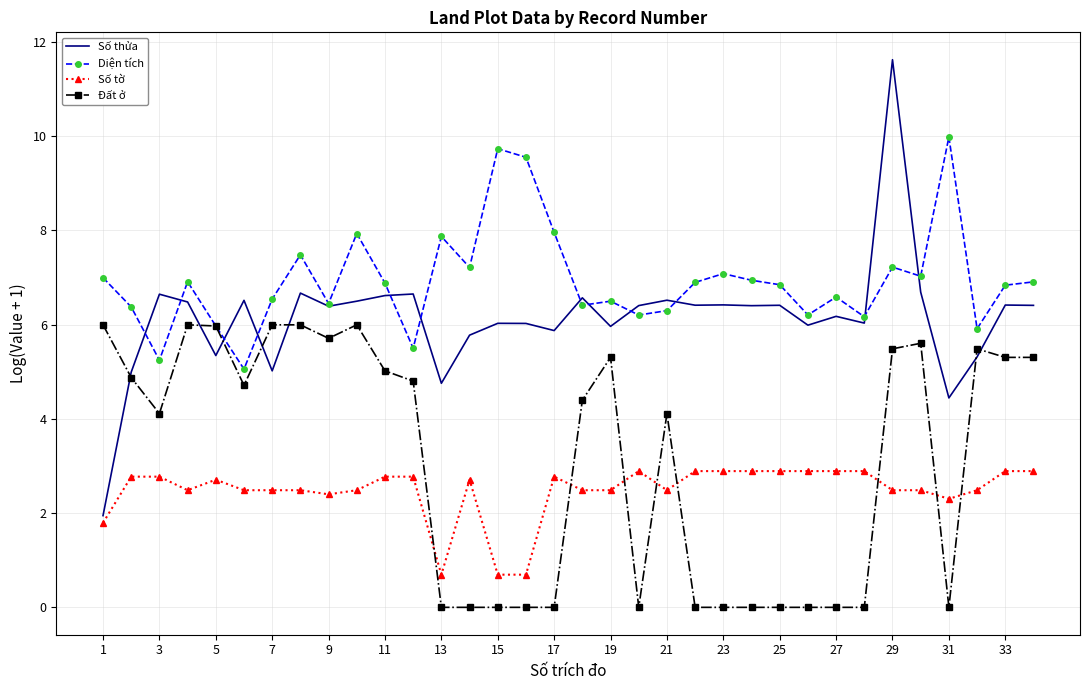

Which series has the largest range (max minus min)?

Số thửa